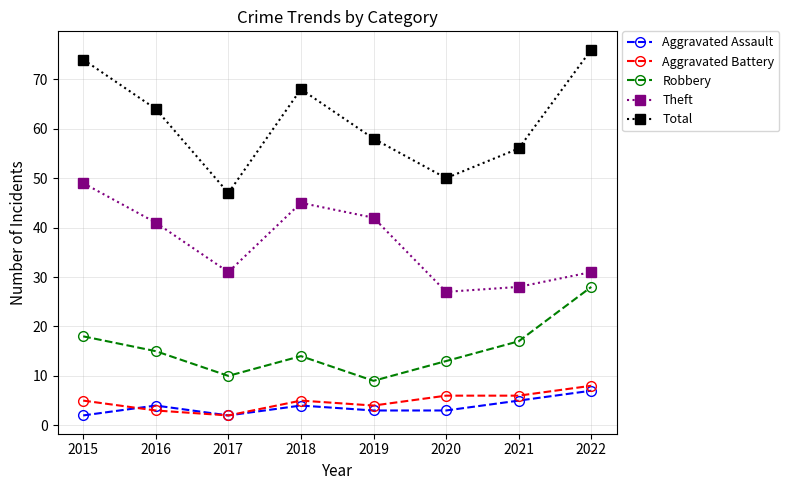

What value does the Total series have at 2020, to the nearest 10?

50